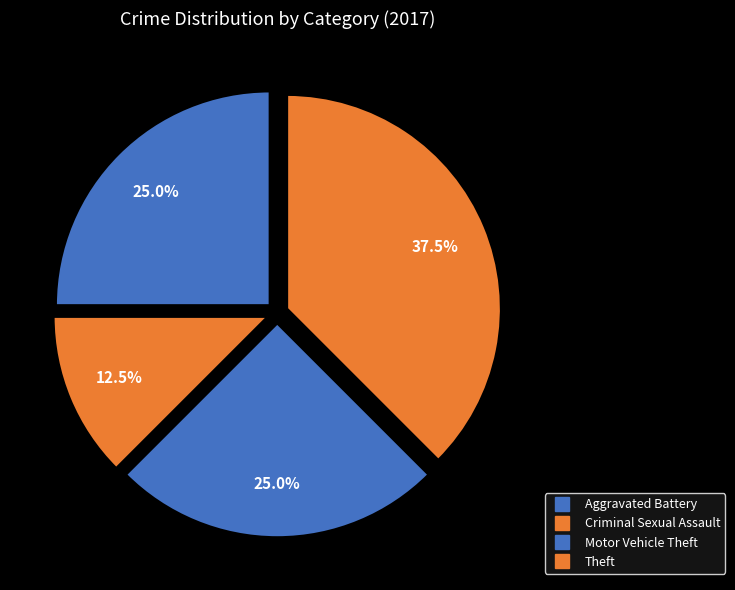

How many segments does this pie chart have?

4